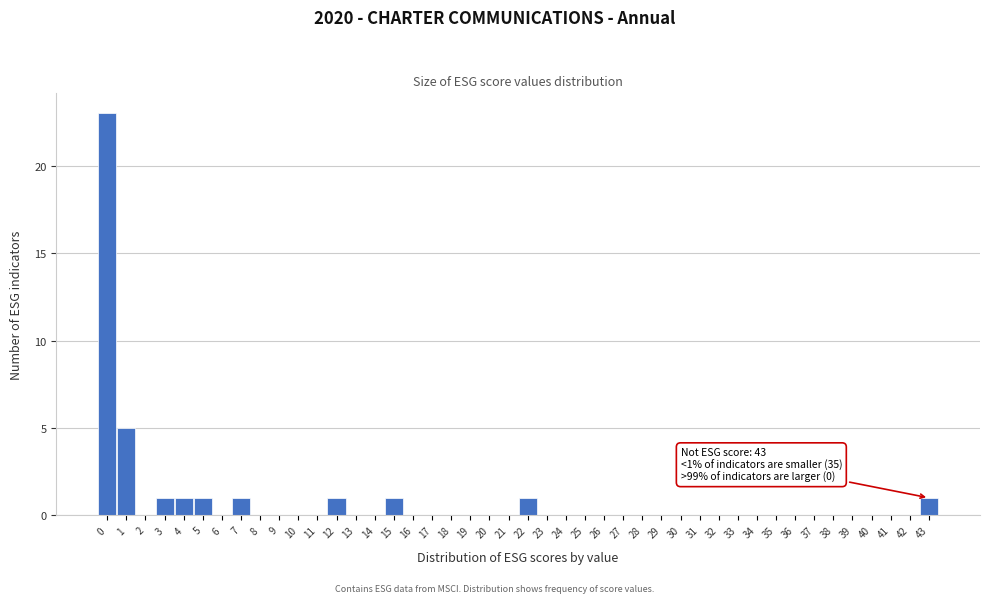

Over which range of the x-axis is the bar tallest?

-0.5 to 0.5